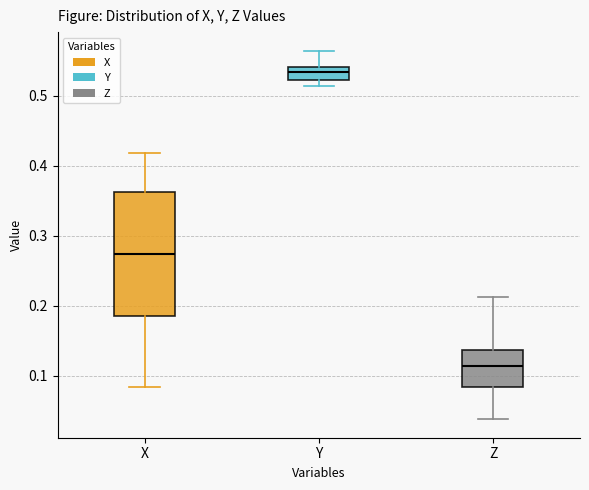

Reading left to right, transcribe this box plot: for each box, give where its median line is, the range the box spans, and where its two whiskers end, as read against the y-axis. The values are not printed on the chart, so give them approximately, as read against the axis.

X: median 0.27, box 0.18 to 0.36, whiskers 0.08 to 0.42
Y: median 0.53, box 0.52 to 0.54, whiskers 0.51 to 0.56
Z: median 0.11, box 0.08 to 0.14, whiskers 0.04 to 0.21